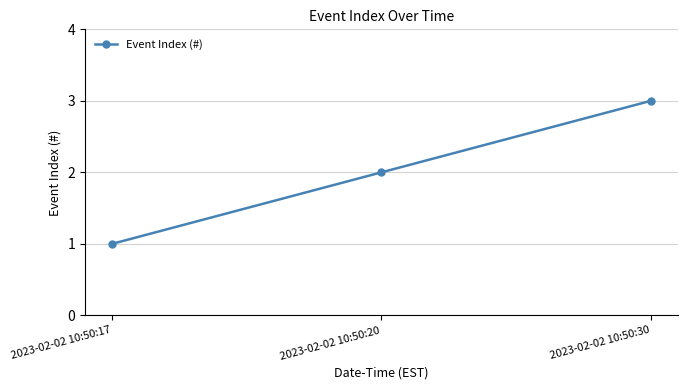

The chart shows a value of 1 at 2023-02-02 10:50:30. True or false?

False